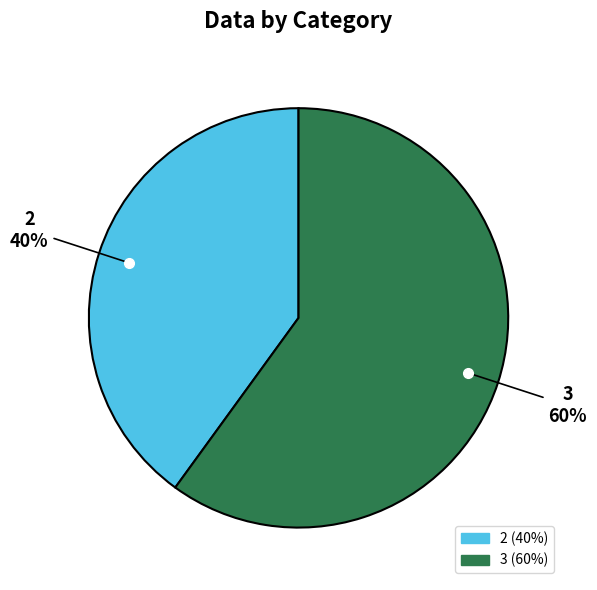

To the nearest percent, what is the difference between the 3 and 2 slice percentages?

20%